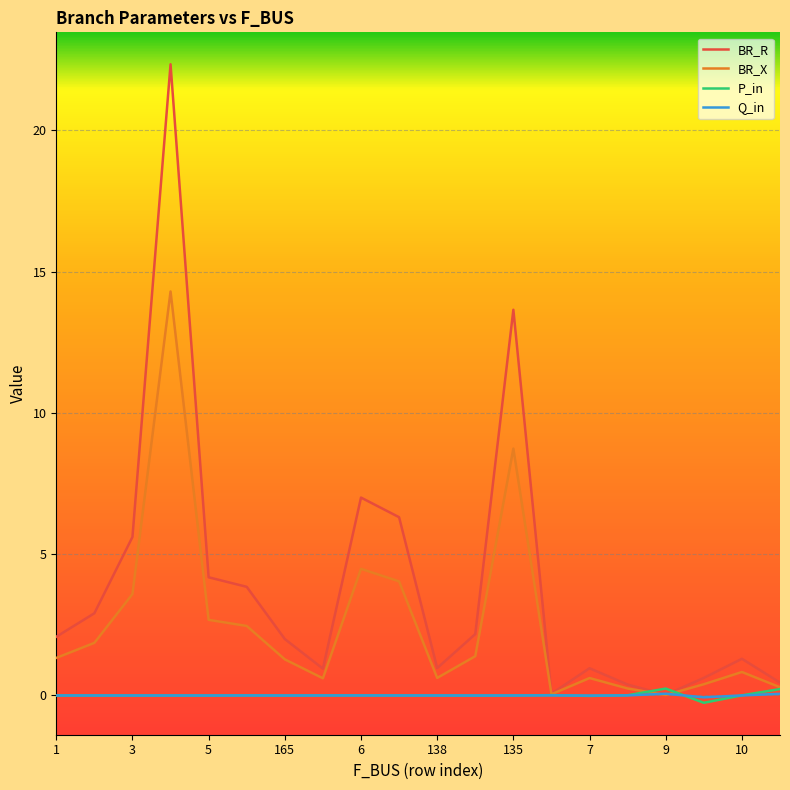

Does the chart have visible grid lines?

Yes